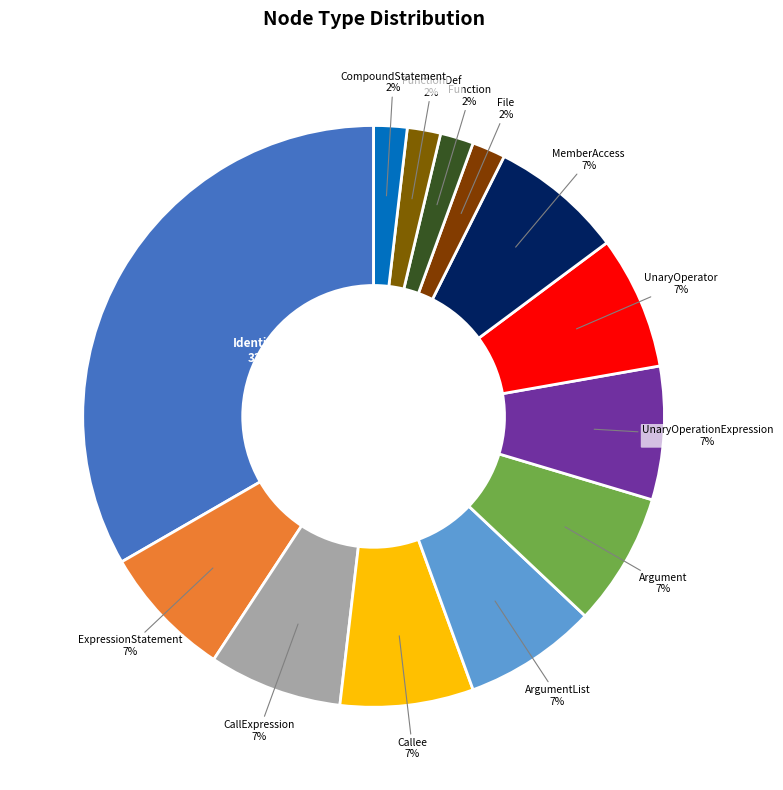

How many segments does this pie chart have?

13